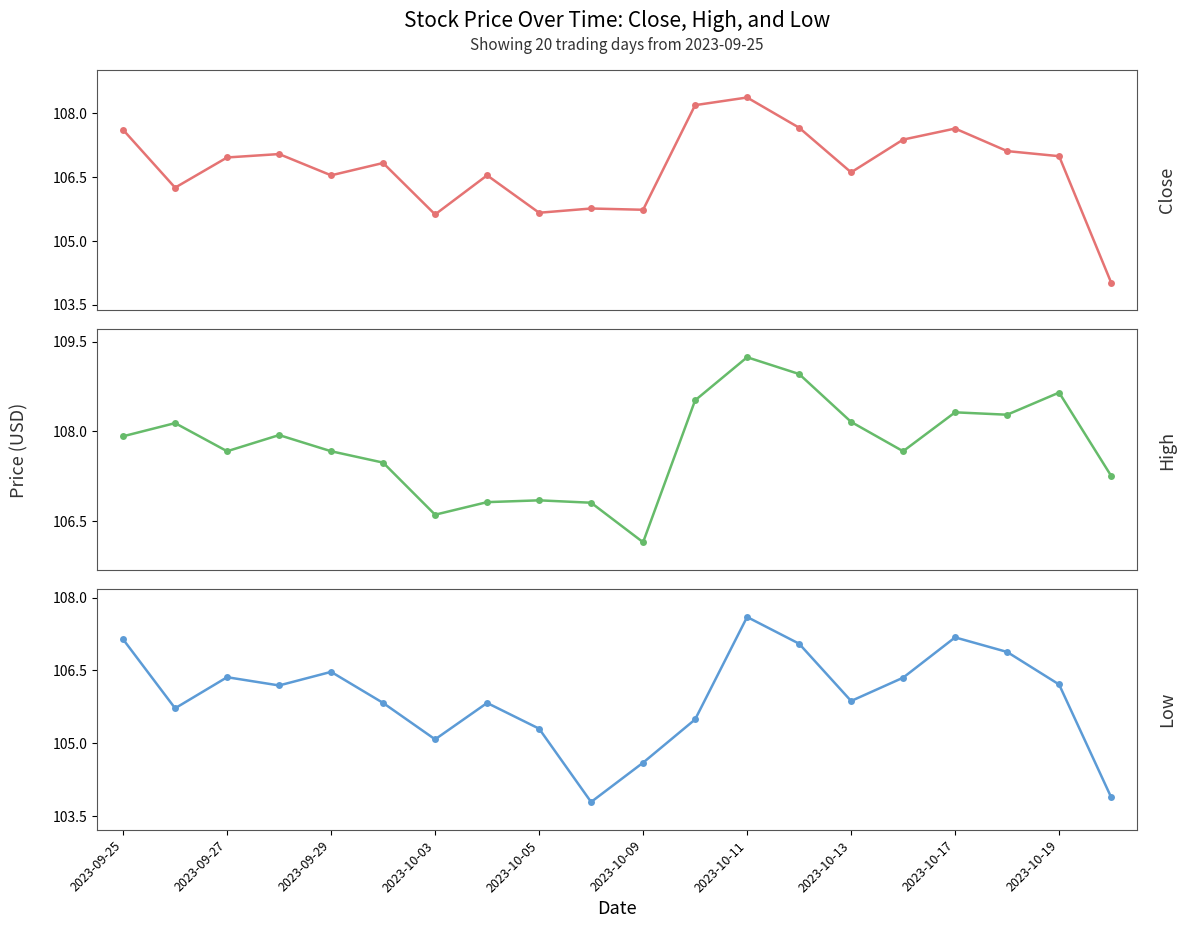

What position from the left is 13?

14